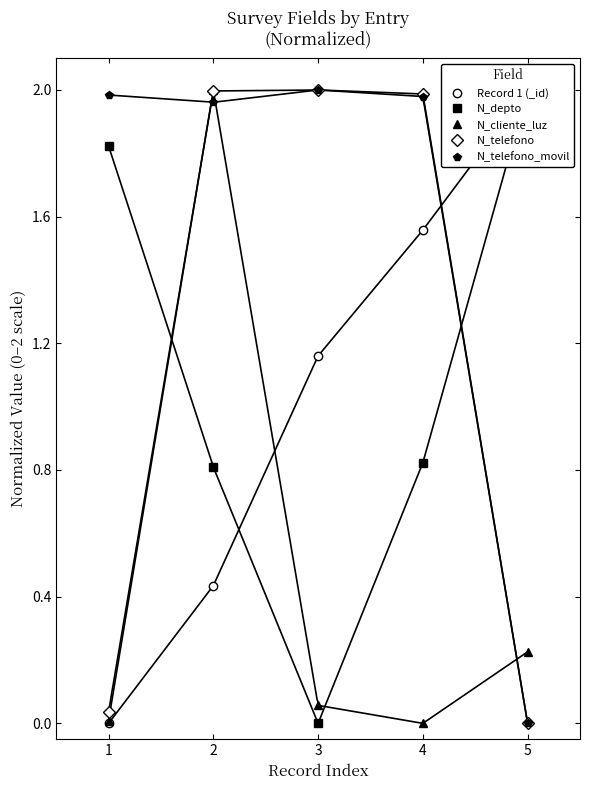

True or false: N_telefono has more than 0 interior local peaks.

True